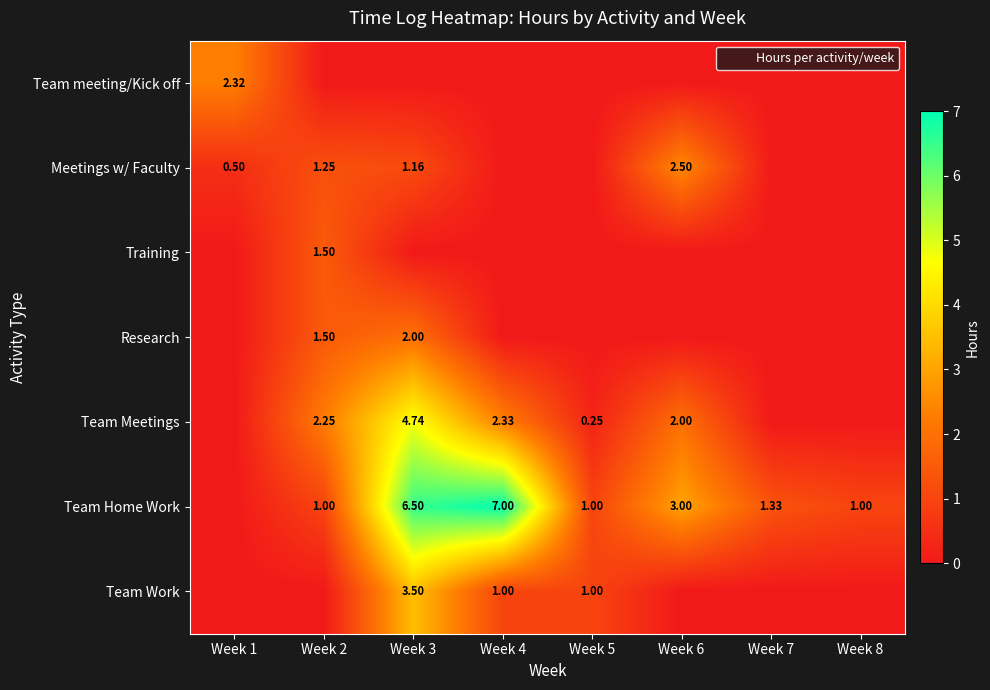

List the series in order of their peak value, highest first.

Team Home Work, Team Meetings, Team Work, Meetings w/ Faculty, Team meeting/Kick off, Research, Training